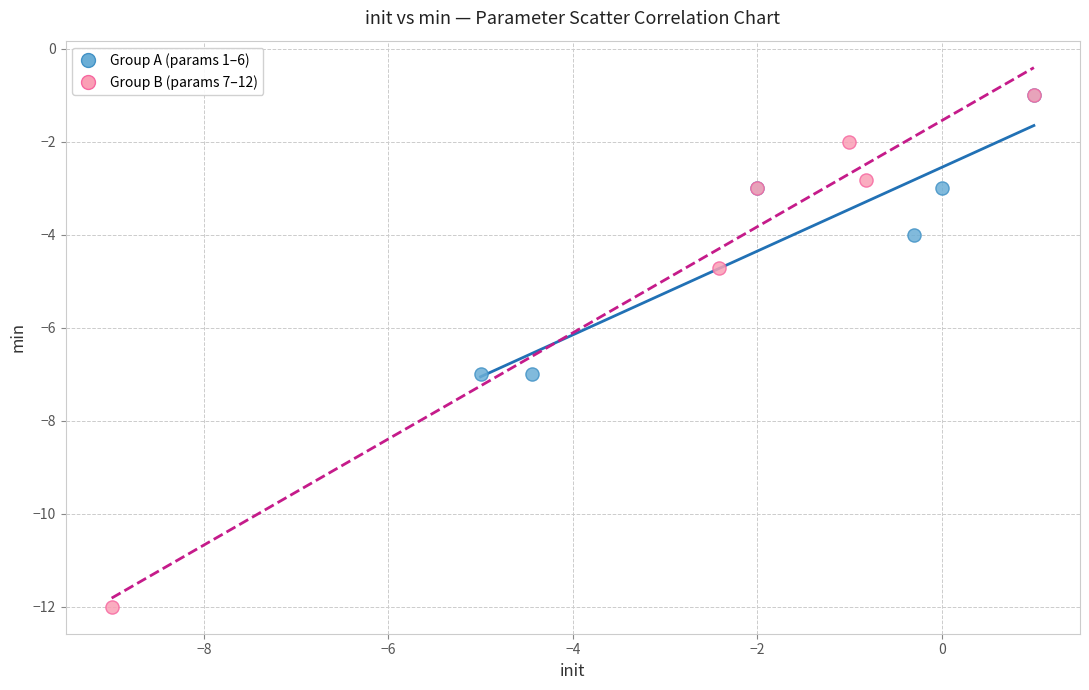

What are all the series names shown in the legend?

Group A (params 1–6), Group B (params 7–12)